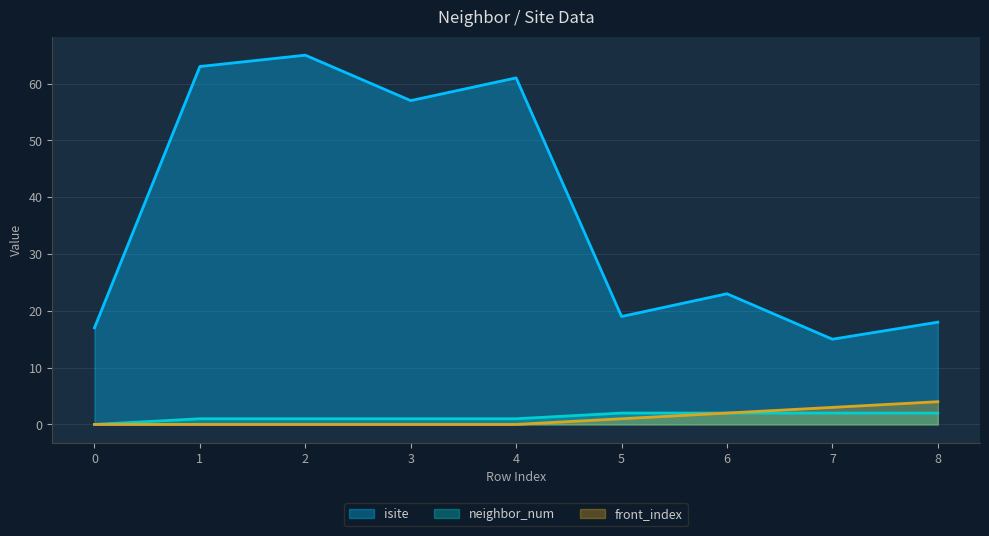

What is the total value across all series at 6?

27